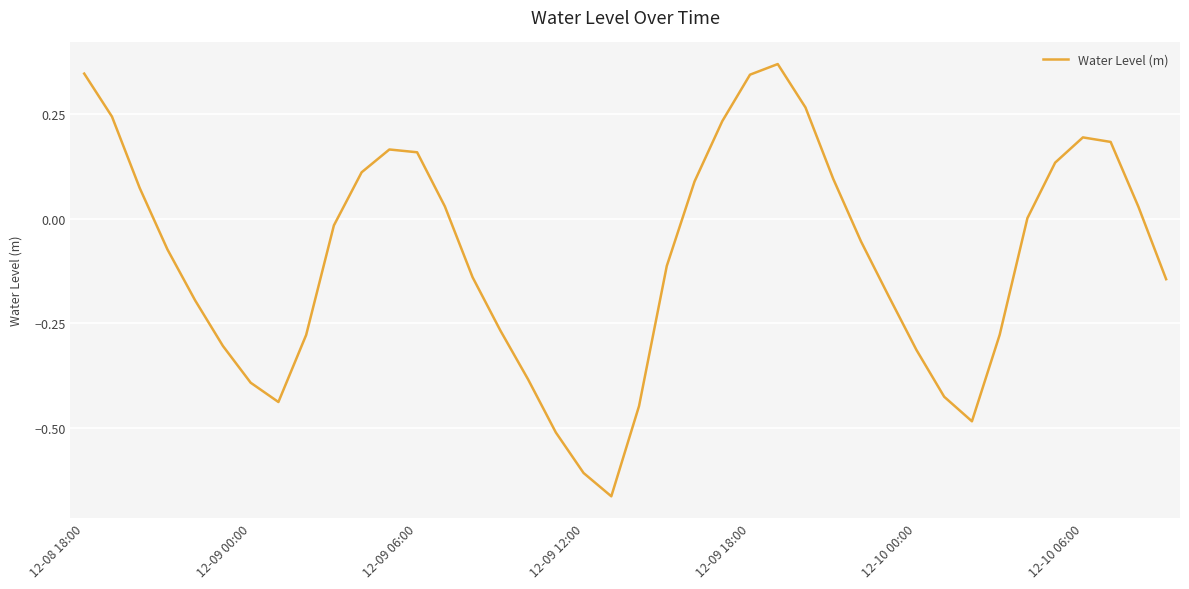

What is the difference between the maximum and minimum values?

1.0